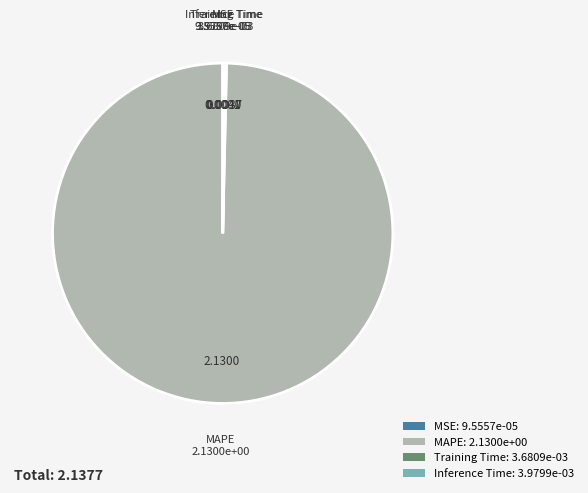

Does any single category account for the majority?

Yes